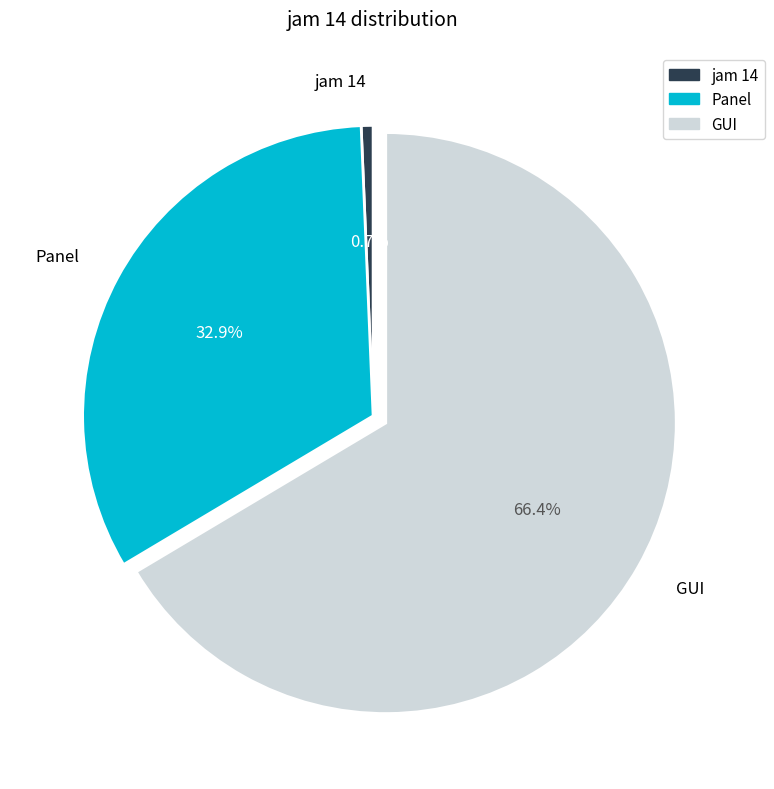

Does jam 14 account for over 50% of the chart?

No